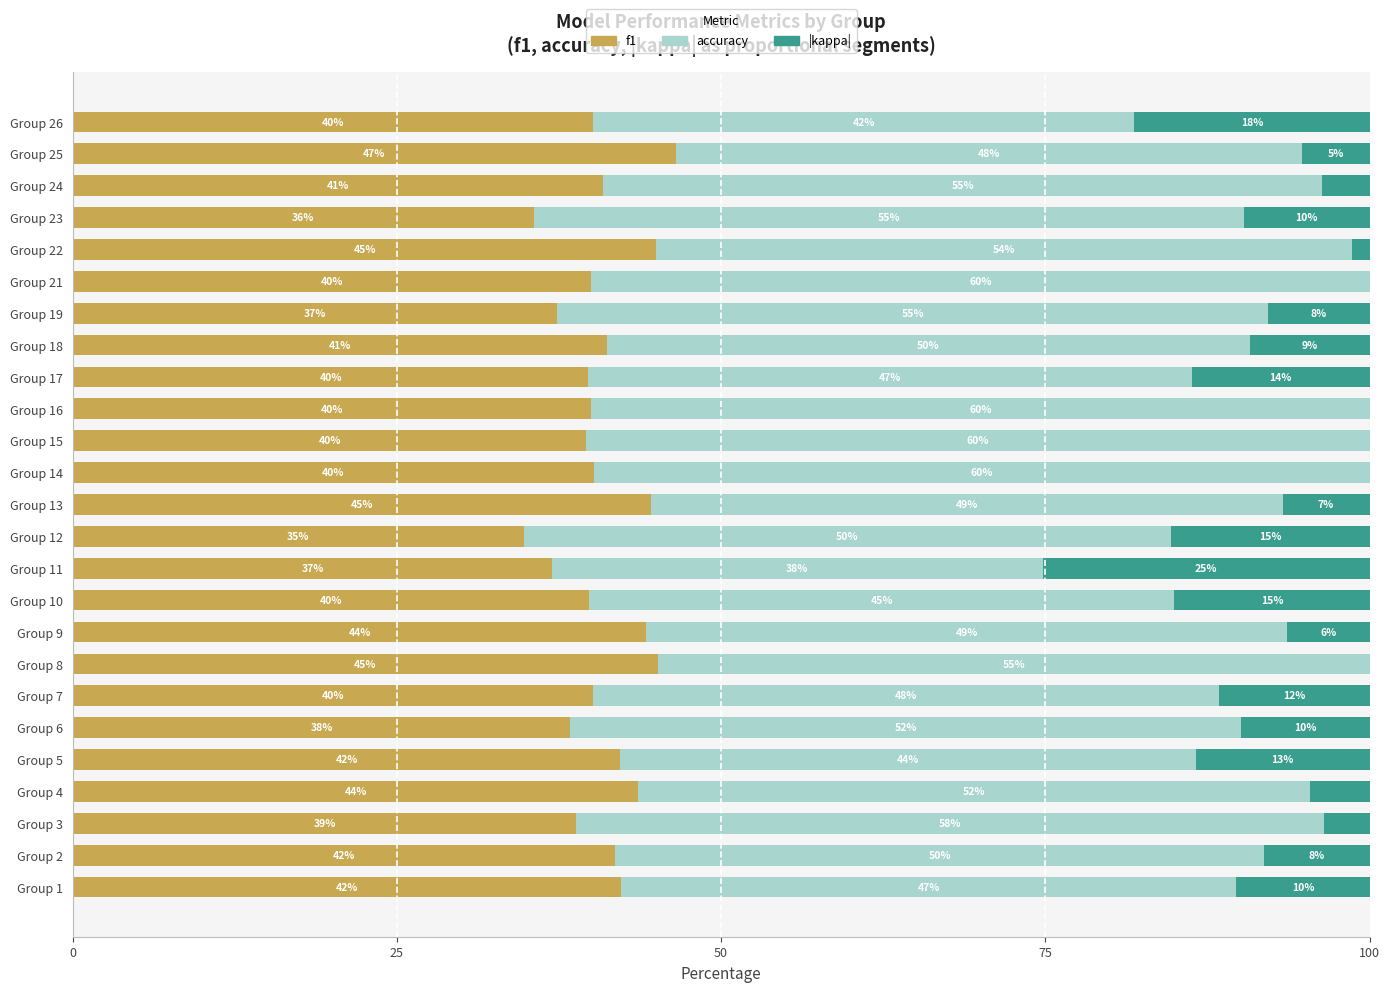

At which label does f1 reach its peak?

Group 25